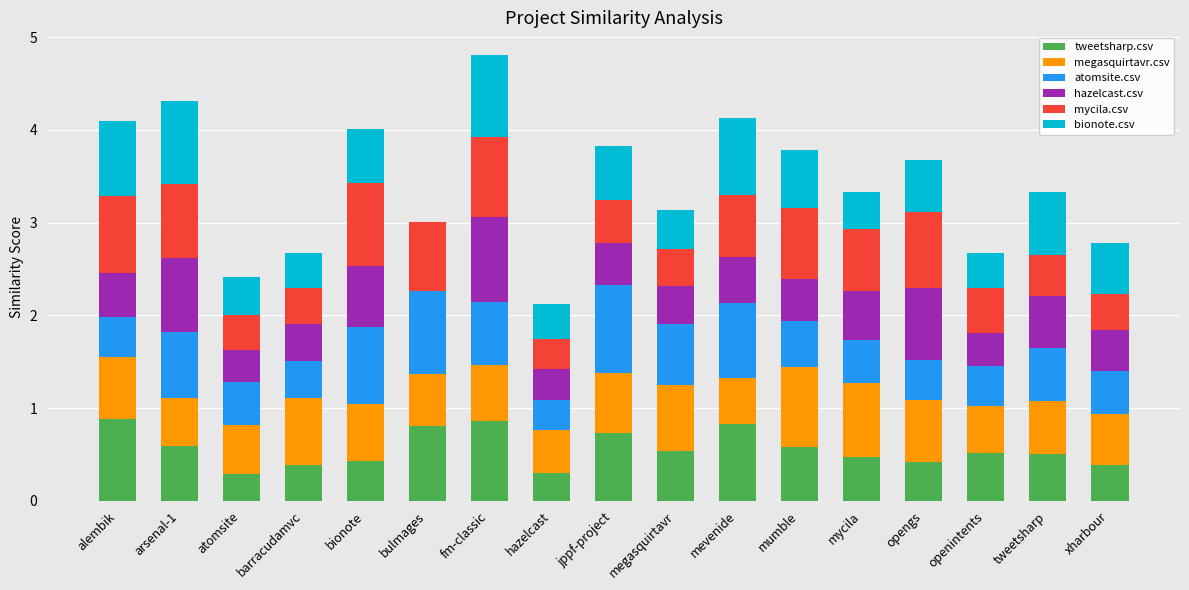

What is the total value across all series at fm-classic?

4.8